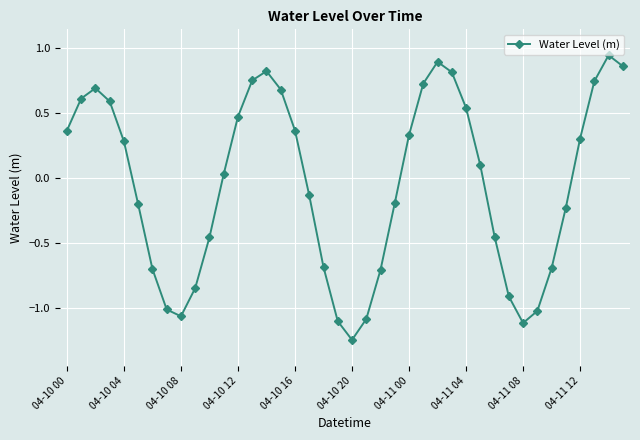

How many interior local peaks (higher than both neighbors) does the data have?

4